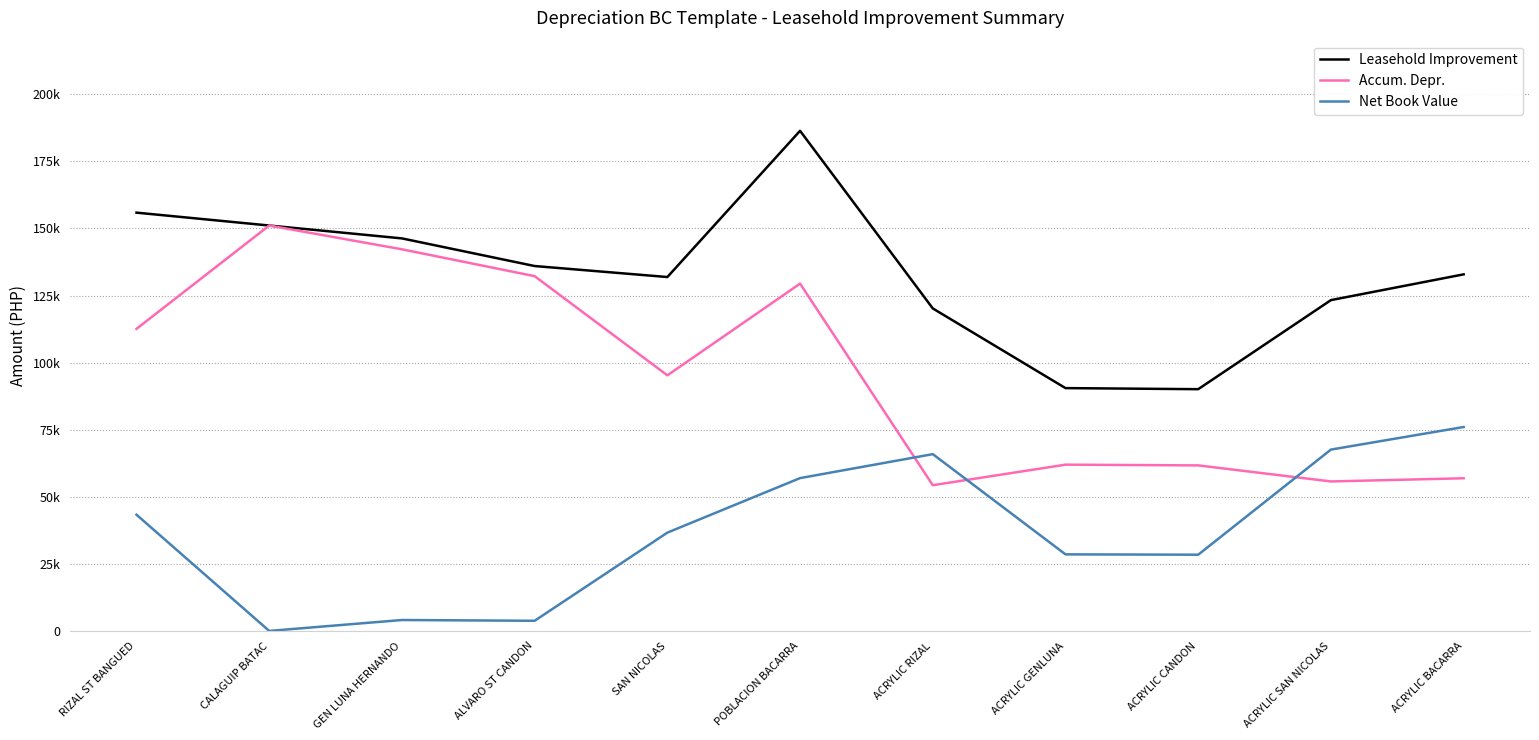

Is this an area chart (filled region under the line)?

No